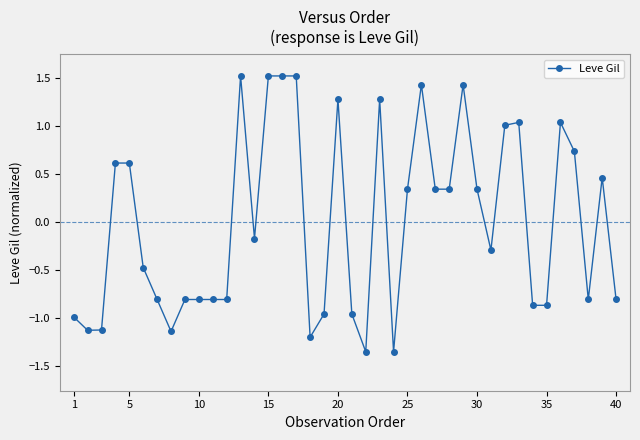

True or false: there are more than 2 points higher than both neighbors.

True